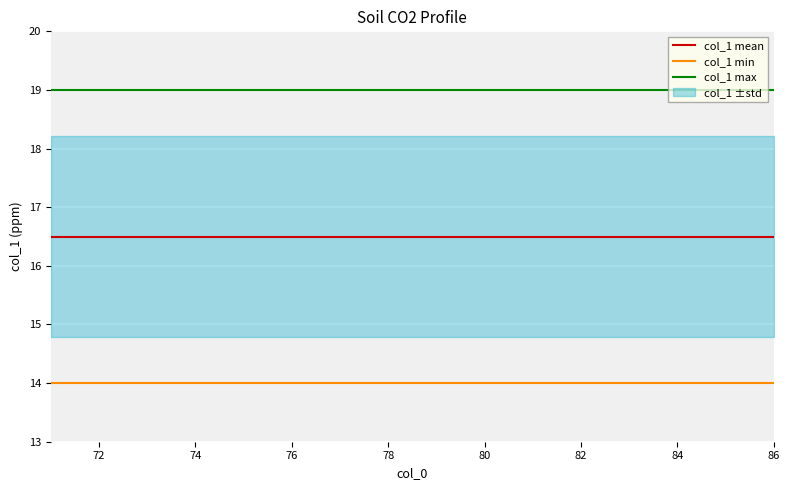

What is the highest value of the col_1 min series?

14.0